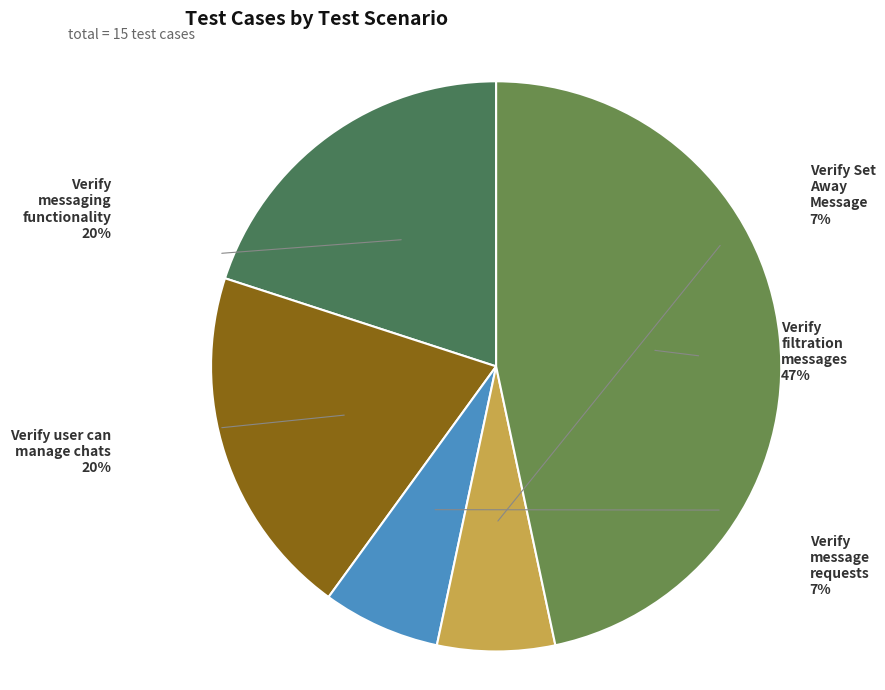

To the nearest percent, what is the average slice percentage?

20%